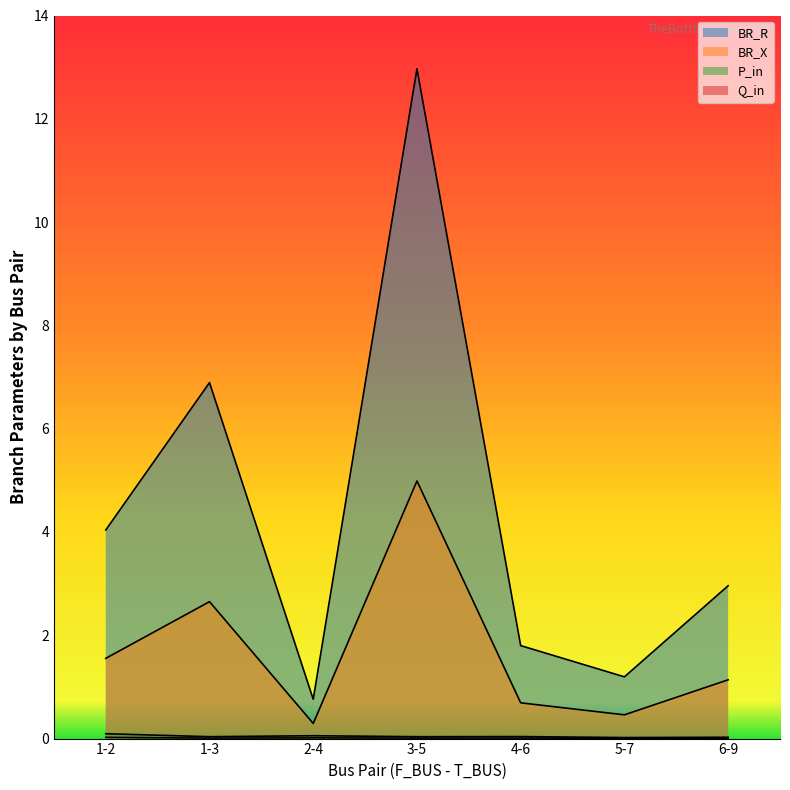

Reading left to right, extract all data points from this chart.

BR_R: 1.6	2.7	0.3	5.0	0.7	0.5	1.1
BR_X: 4.0	6.9	0.8	13.0	1.8	1.2	3.0
P_in: 0.1	0.0	0.1	0.0	0.0	0.0	0.0
Q_in: 0.0	0.0	0.0	0.0	0.0	0.0	0.0